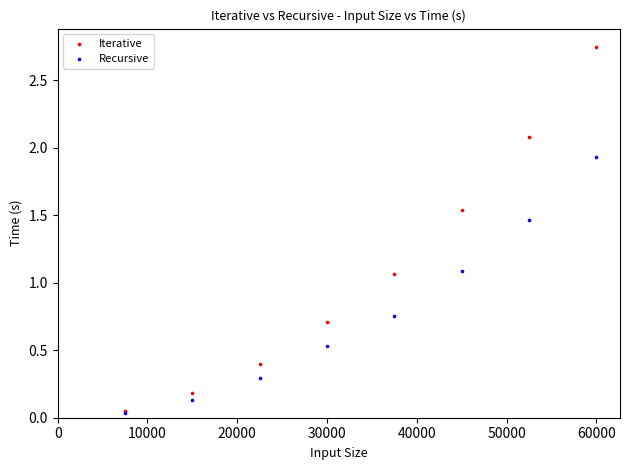

Which series reaches the maximum Y coordinate?

Iterative